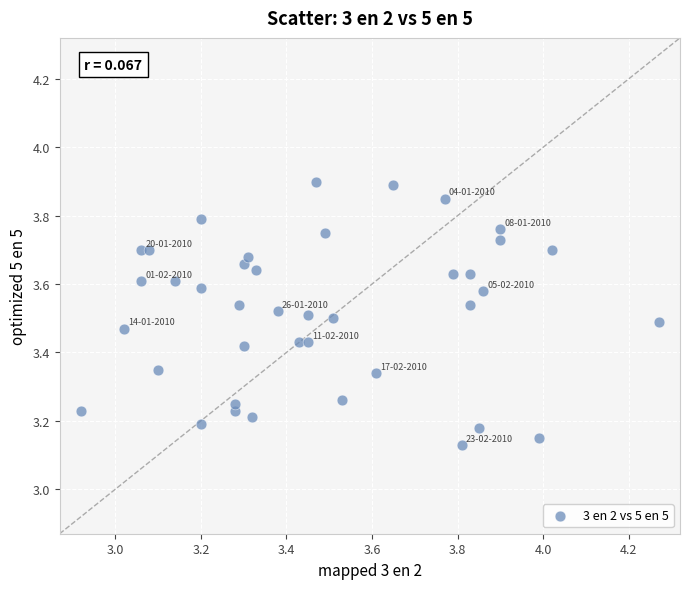

What is the range of X values (max minus min)?

1.3